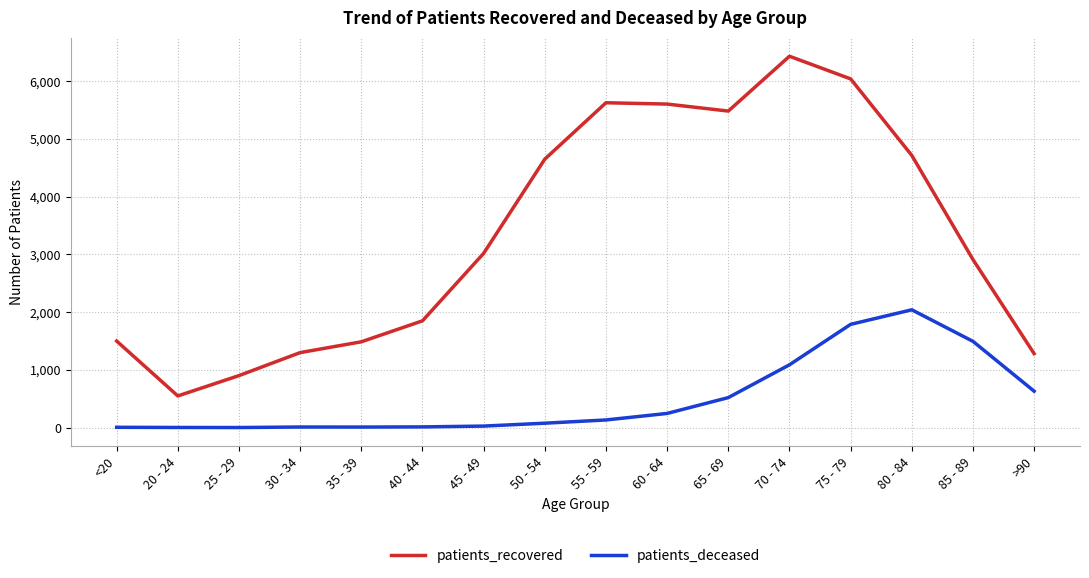

Which category has the lowest value in the patients_recovered series?

20 - 24